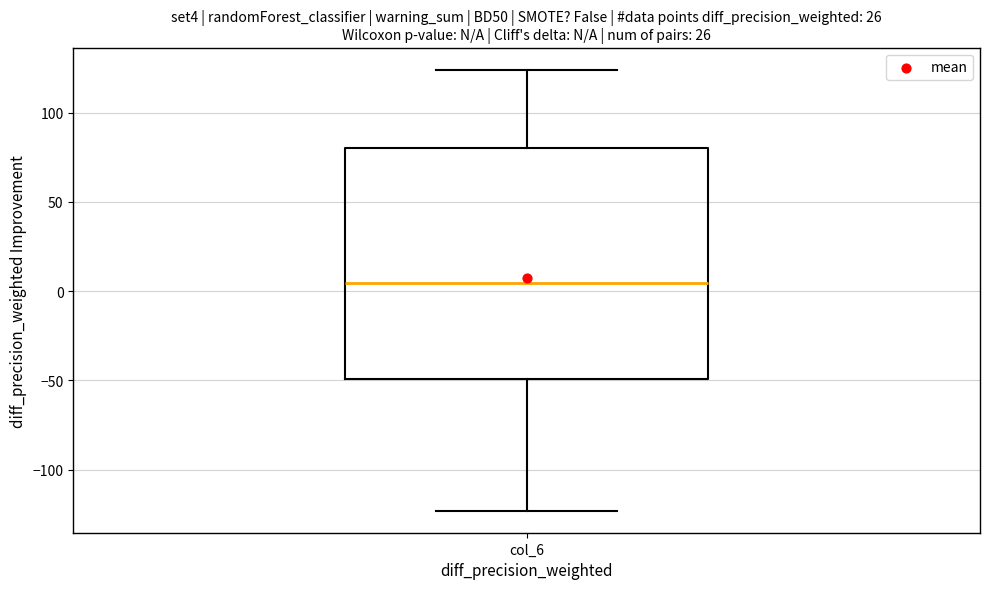

Transcribe this box plot: give where the median line is, the range the box spans, and where the two whiskers end, as read against the y-axis. The values are not printed on the chart, so give them approximately, as read against the axis.

median 5, box -50 to 80, whiskers -125 to 125